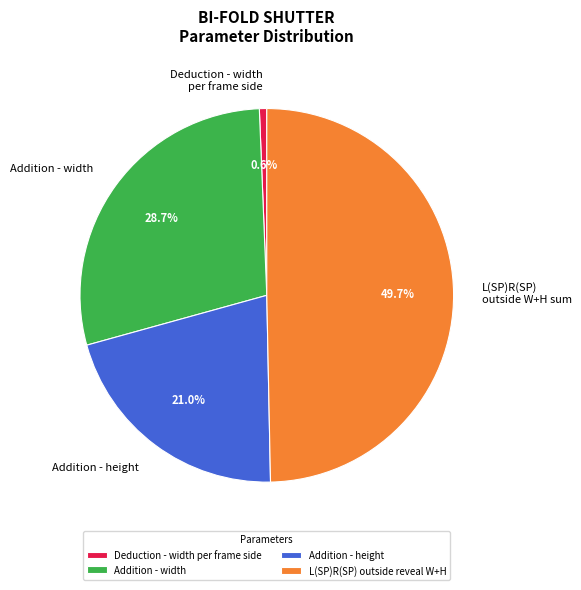

Does Addition - height represent more than half of the total?

No